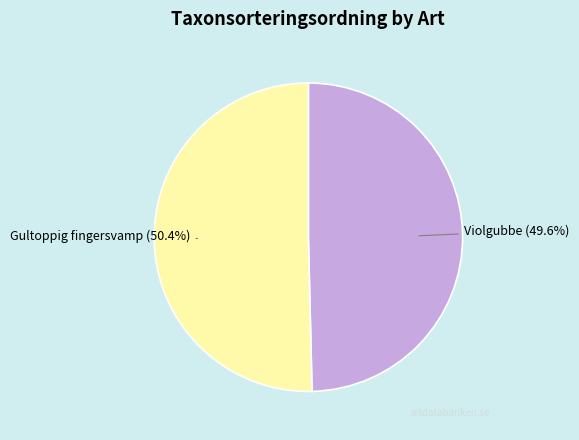

Does any single category account for the majority?

Yes